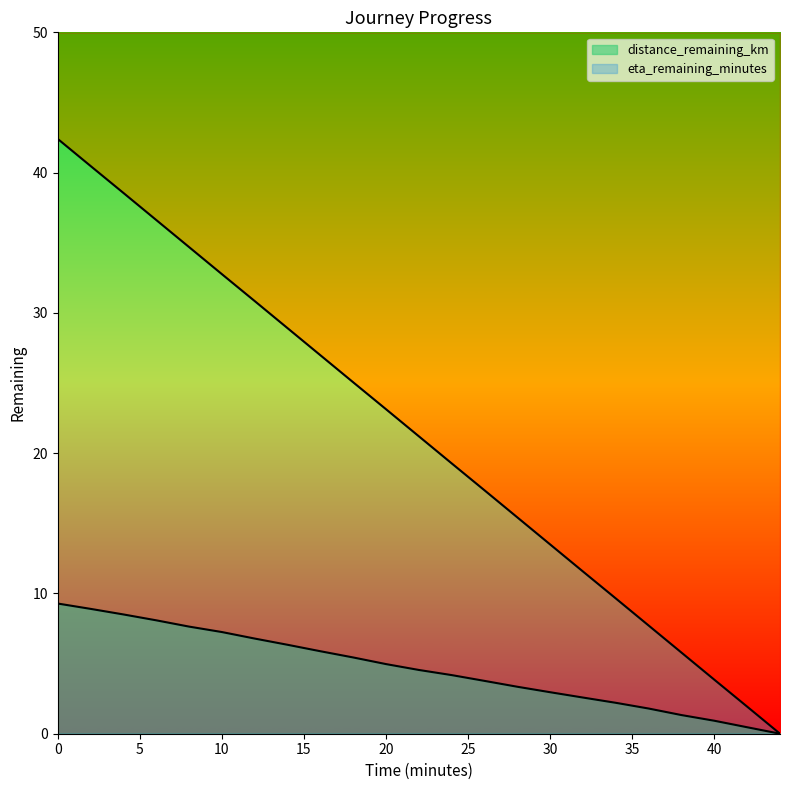

Rank the series by their maximum value, from lowest to highest.

distance_remaining_km, eta_remaining_minutes